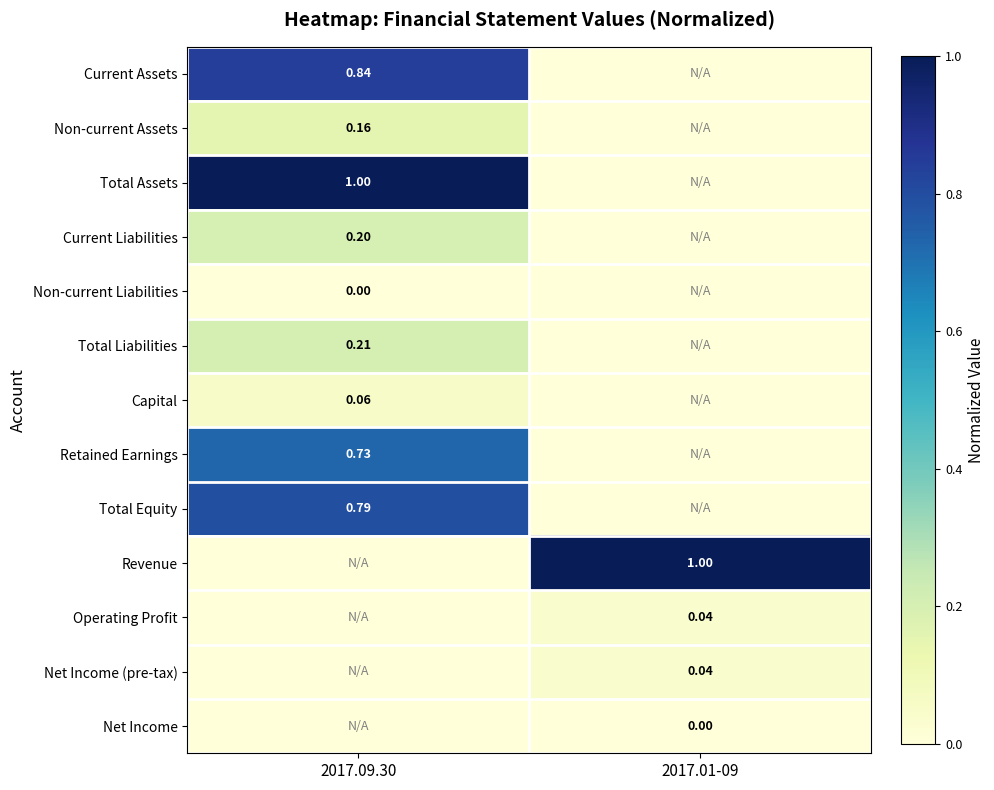

Is the value of Total Liabilities at 2017.09.30 greater than the value of Current Assets at 2017.09.30?

No